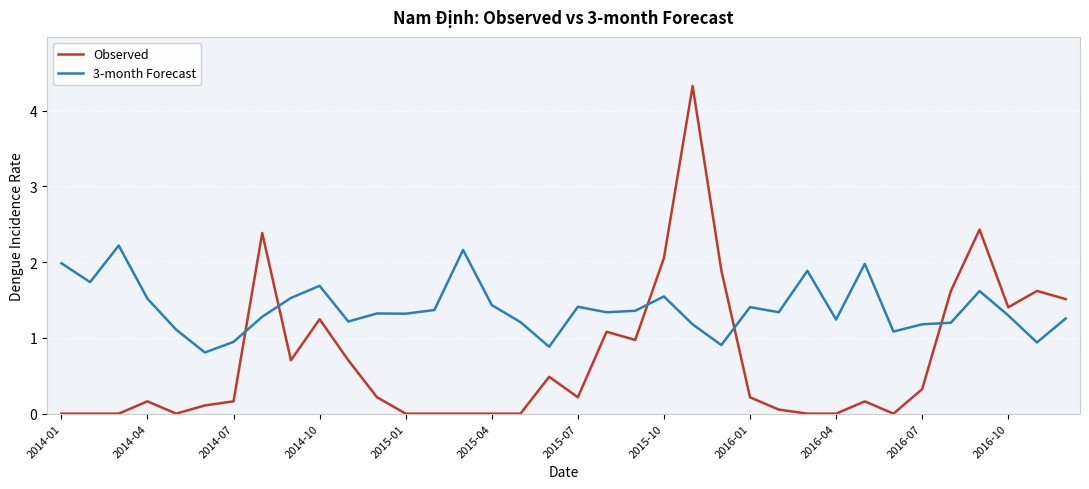

How many values in the 3-month Forecast series exceed 1?

31